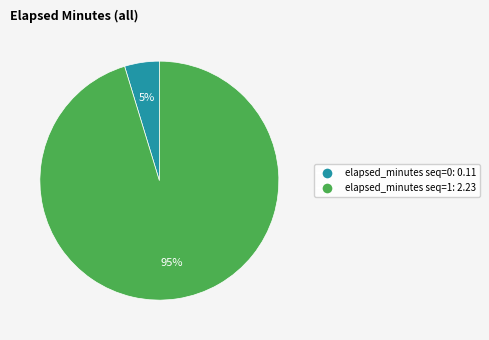

How many segments does this pie chart have?

2